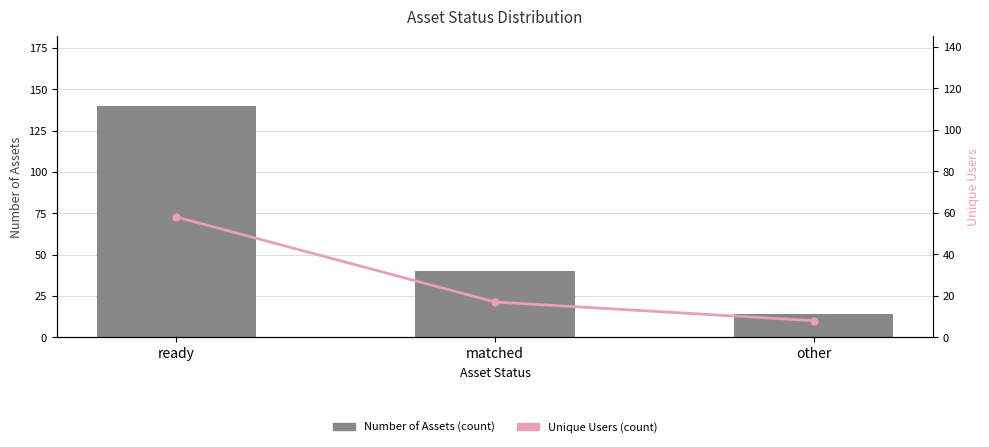

Rank the series at ready from highest to lowest value.

Number of Assets (count), Unique Users